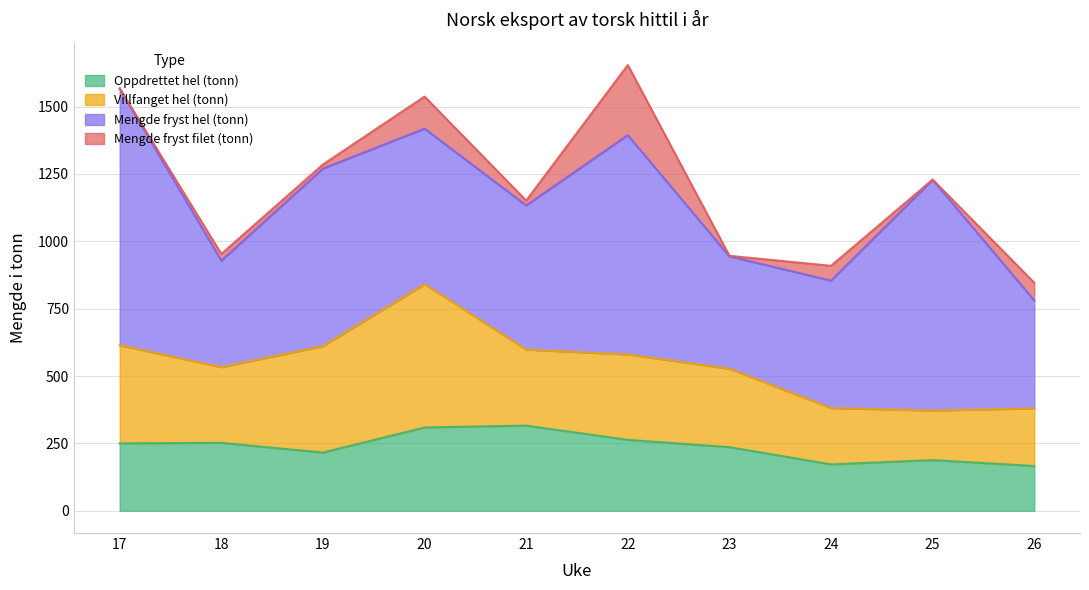

What are all the series names shown in the legend?

Oppdrettet hel (tonn), Villfanget hel (tonn), Mengde fryst hel (tonn), Mengde fryst filet (tonn)